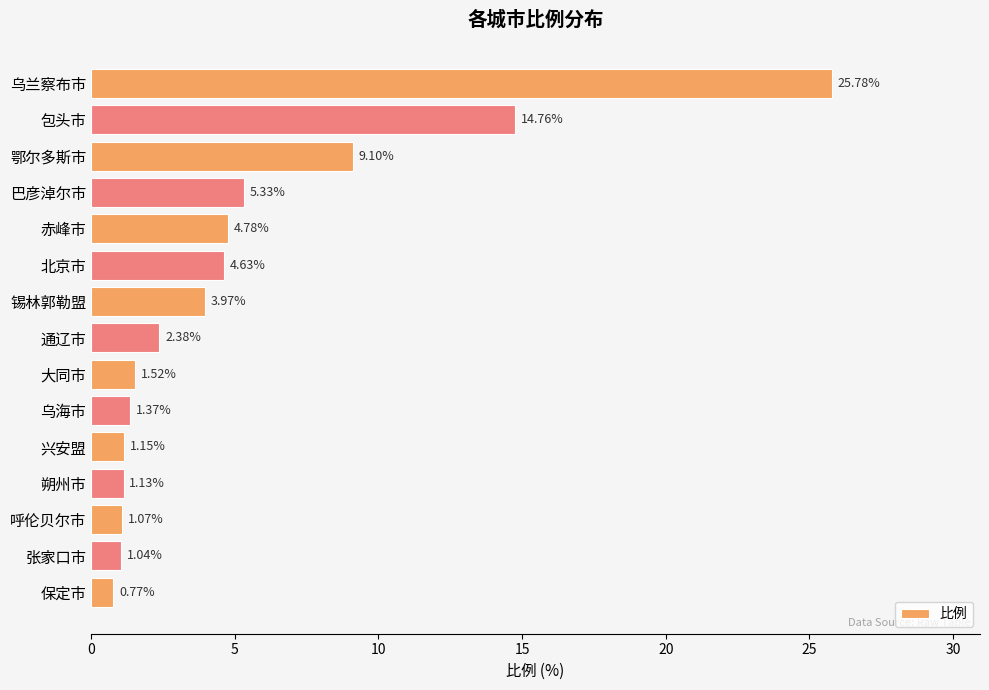

Does the chart contain stacked bars?

No